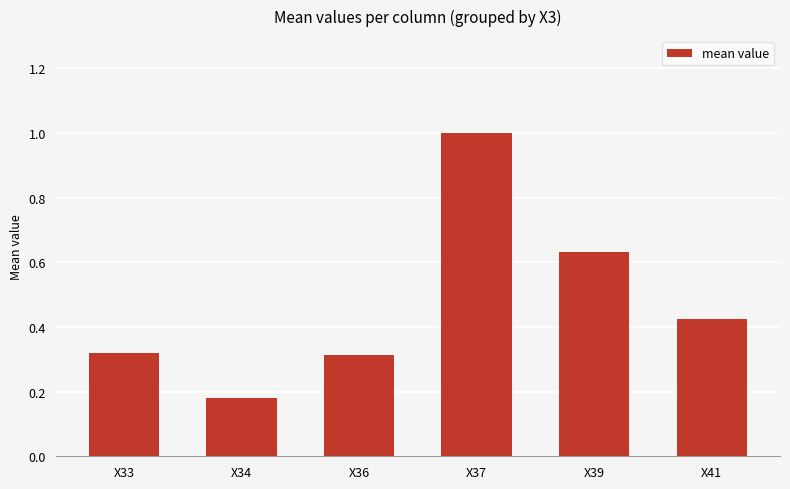

Where is the data nearest to the value 0?

X34